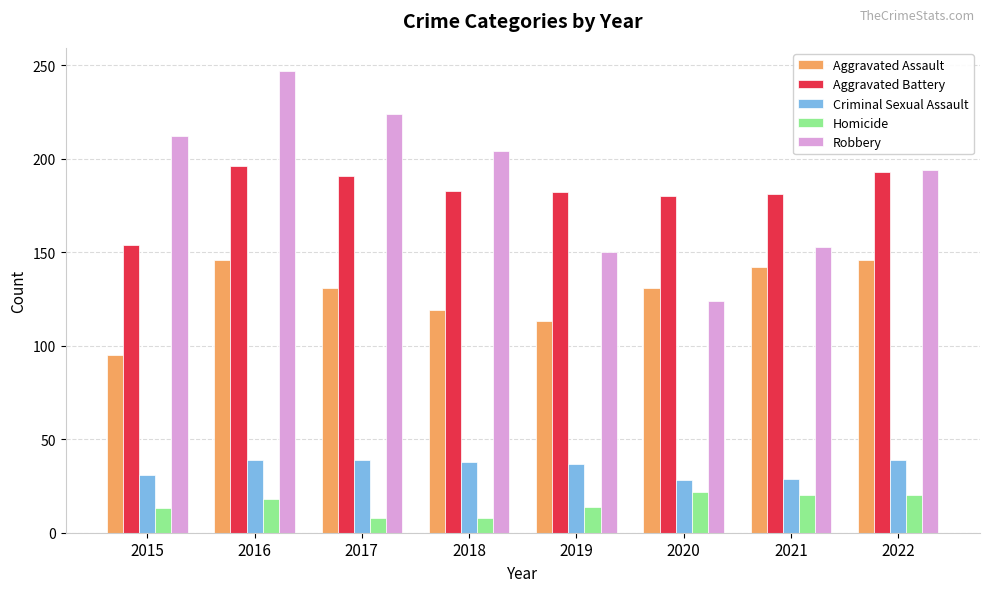

What is the spread (max minus min) of values at 2020?

158